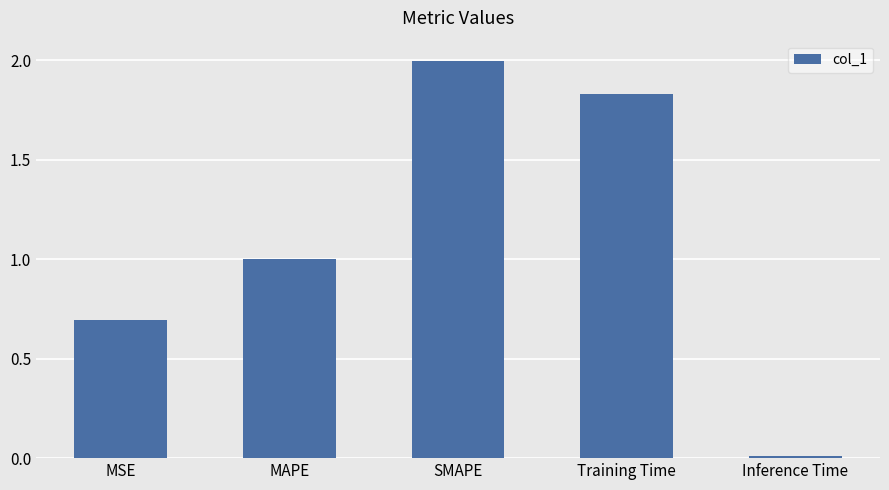

What is the maximum value shown in the chart?

2.0